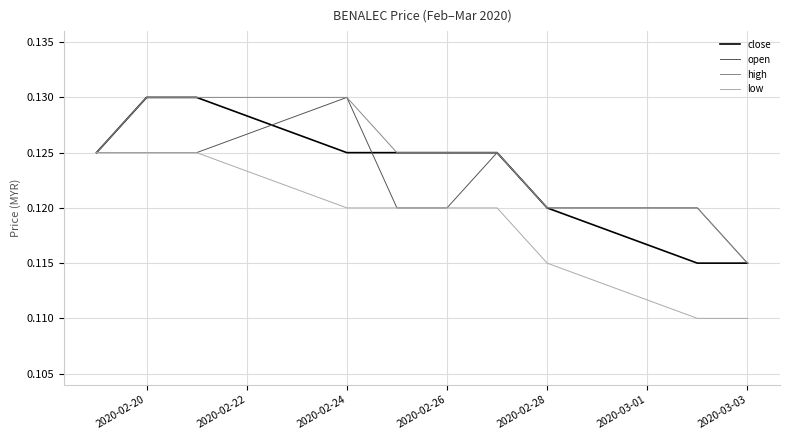

Rank the series by their average value, from highest to lowest.

high, close, open, low